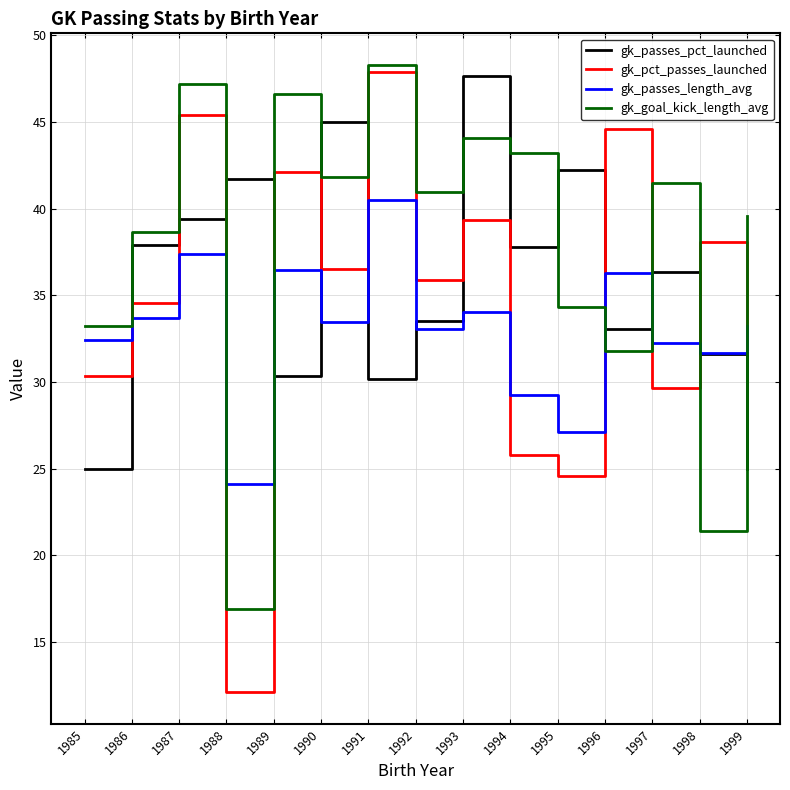

Which series has the largest range (max minus min)?

gk_pct_passes_launched